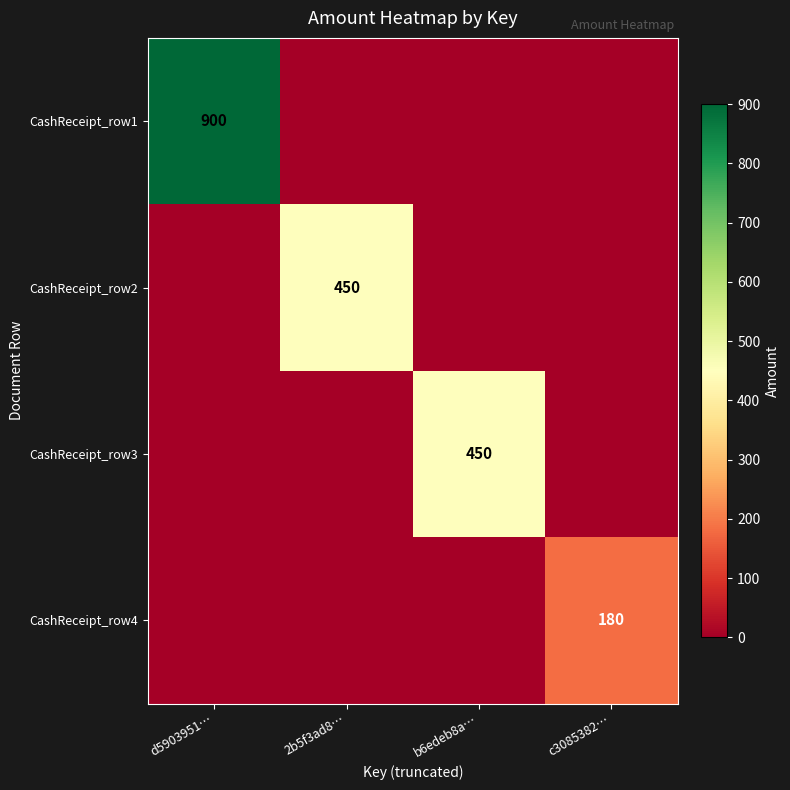

The value of CashReceipt_row2 at 2b5f3ad8… is 450. True or false?

True